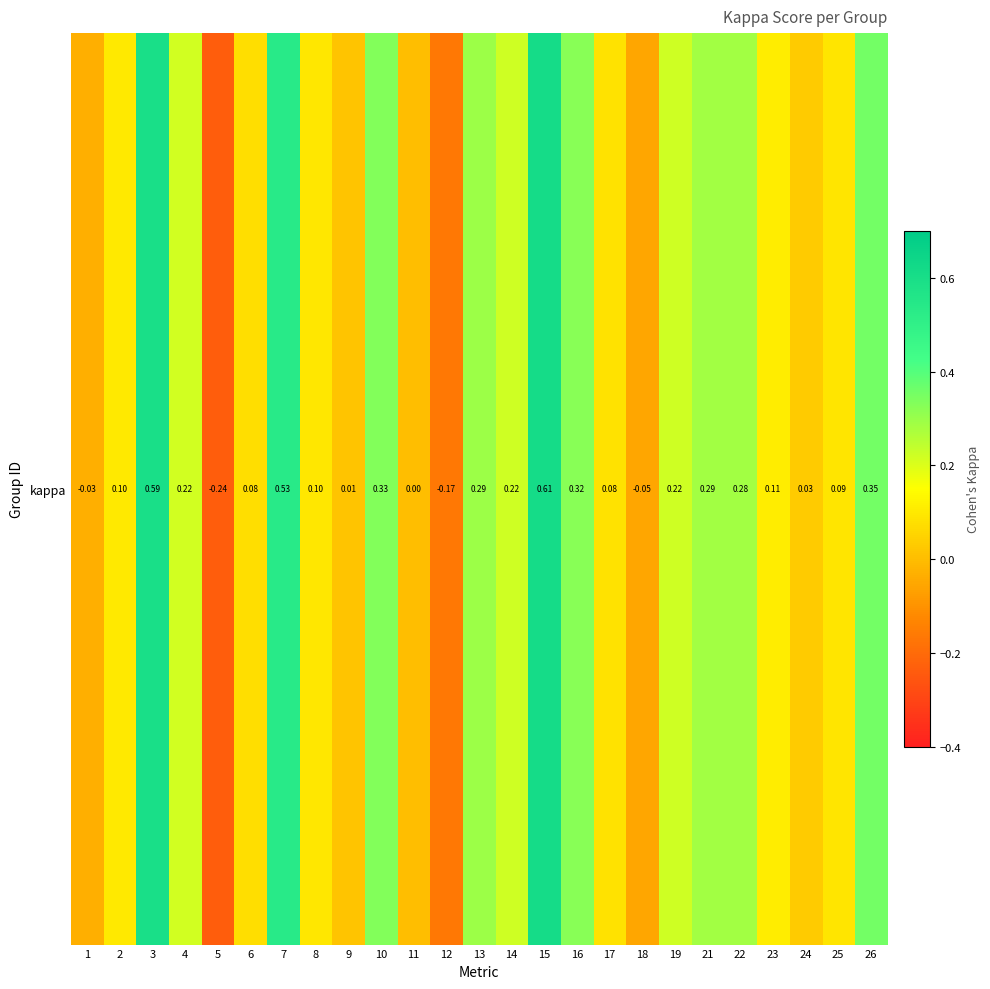

List the labels in order of value, smallest first.

5, 12, 18, 1, 11, 9, 24, 6, 17, 25, 8, 2, 23, 4, 14, 19, 22, 21, 13, 16, 10, 26, 7, 3, 15